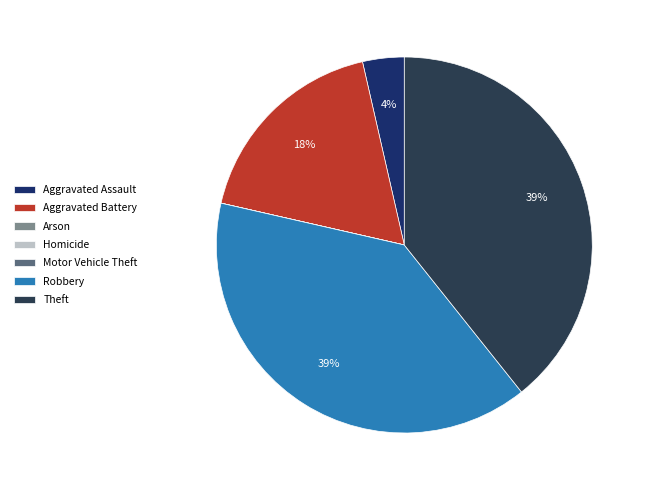

Is Robbery the majority of the pie?

No